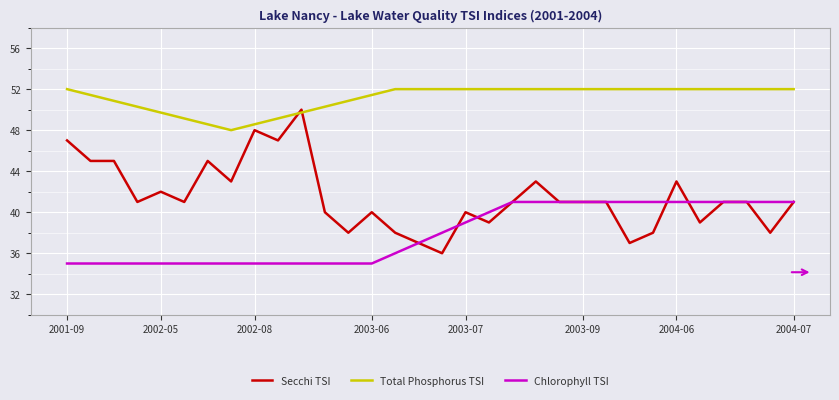

List the series in order of their overall mean, highest first.

Total Phosphorus TSI, Secchi TSI, Chlorophyll TSI